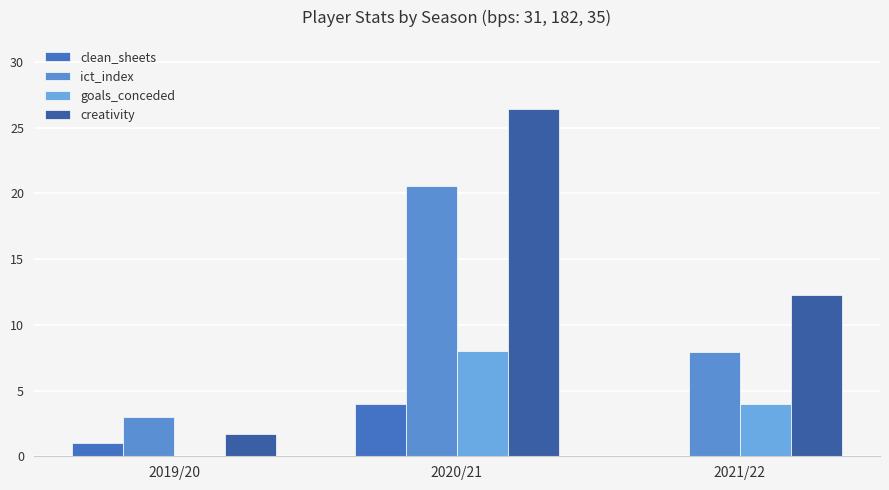

What is the label of the 2nd bar from the left?

2020/21